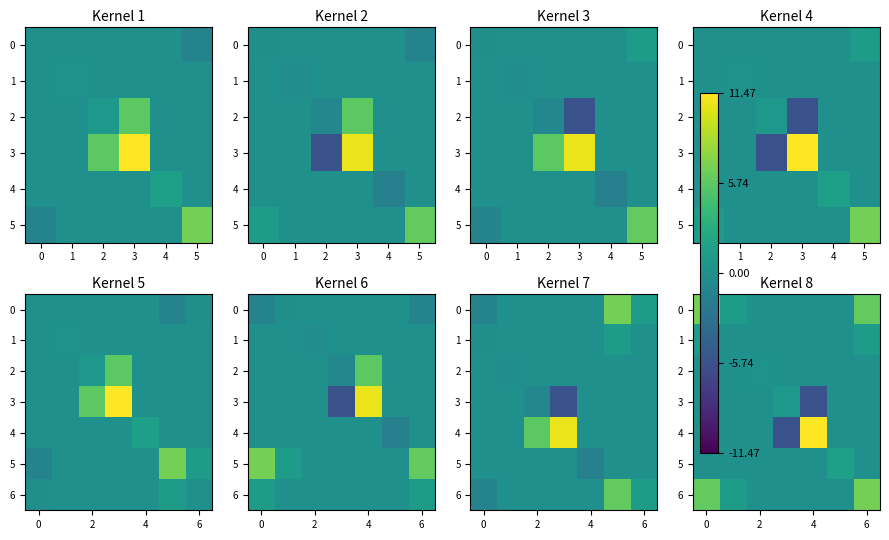

Is it true that 5 equals 0.6 at 2?

False